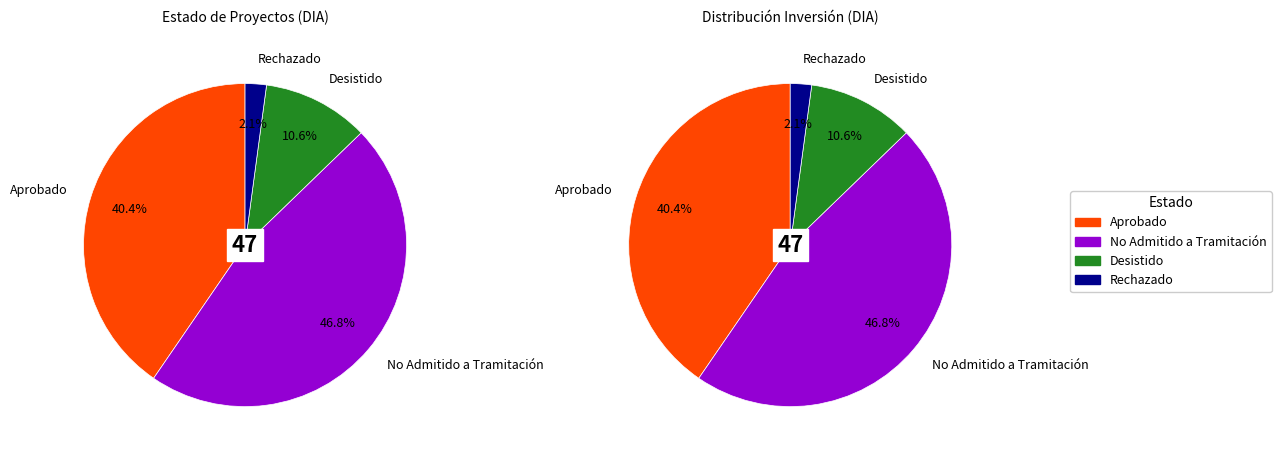

Count the number of slices in the pie.

4